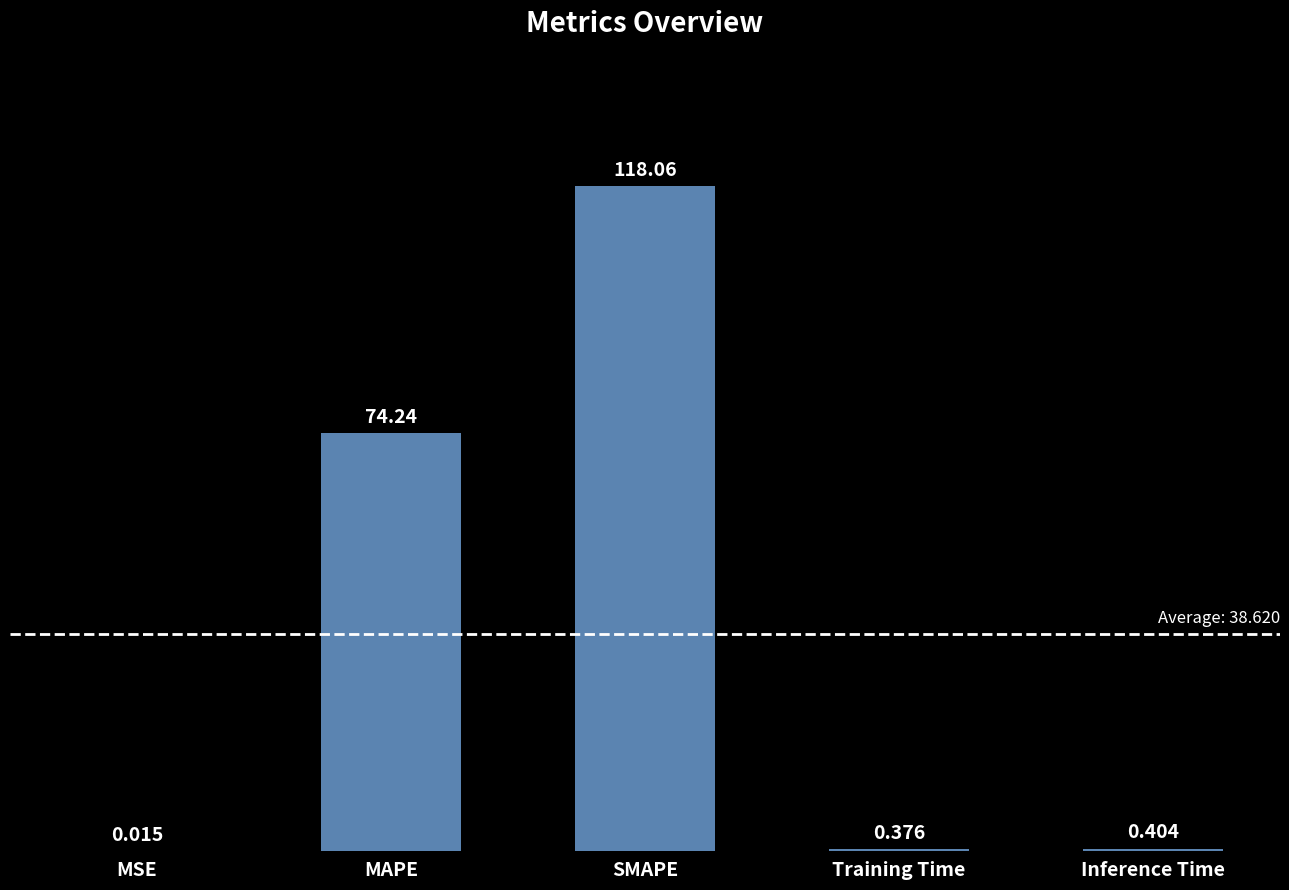

At which label is the value closest to 59?

MAPE